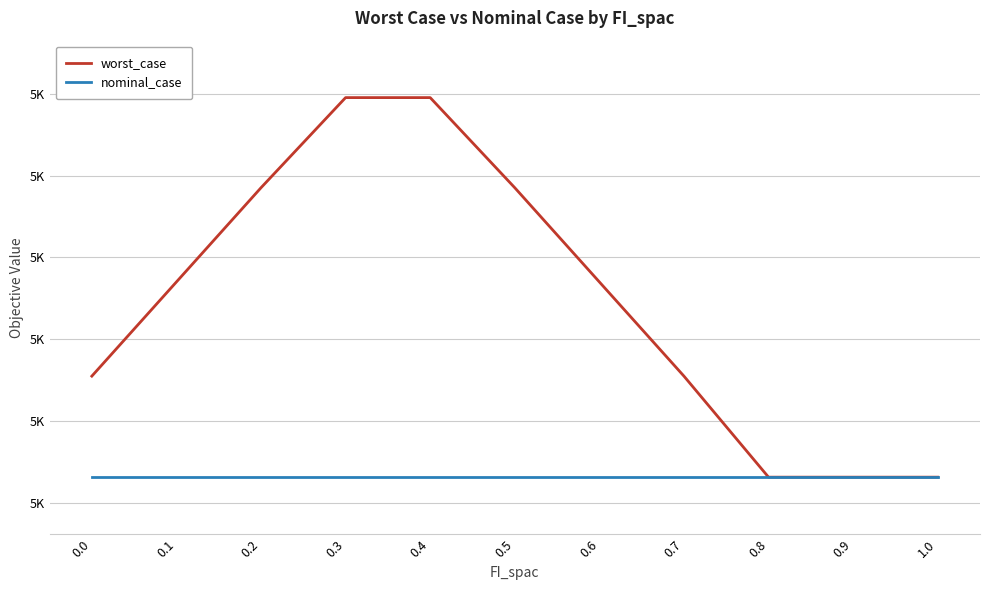

True or false: nominal_case and worst_case cross at least once.

False